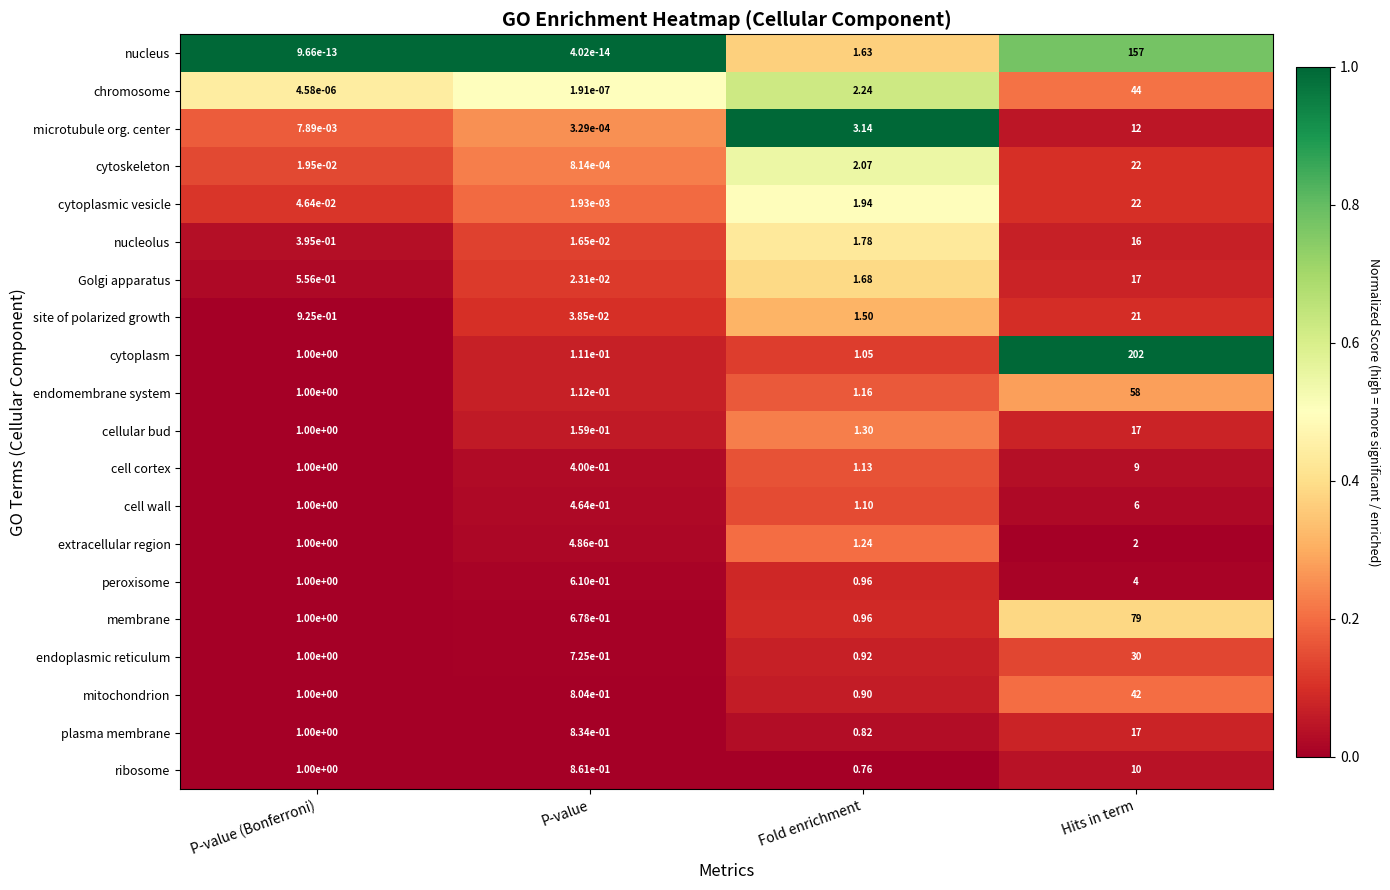

Between P-value and Fold enrichment, which series saw the biggest shift?

microtubule org. center